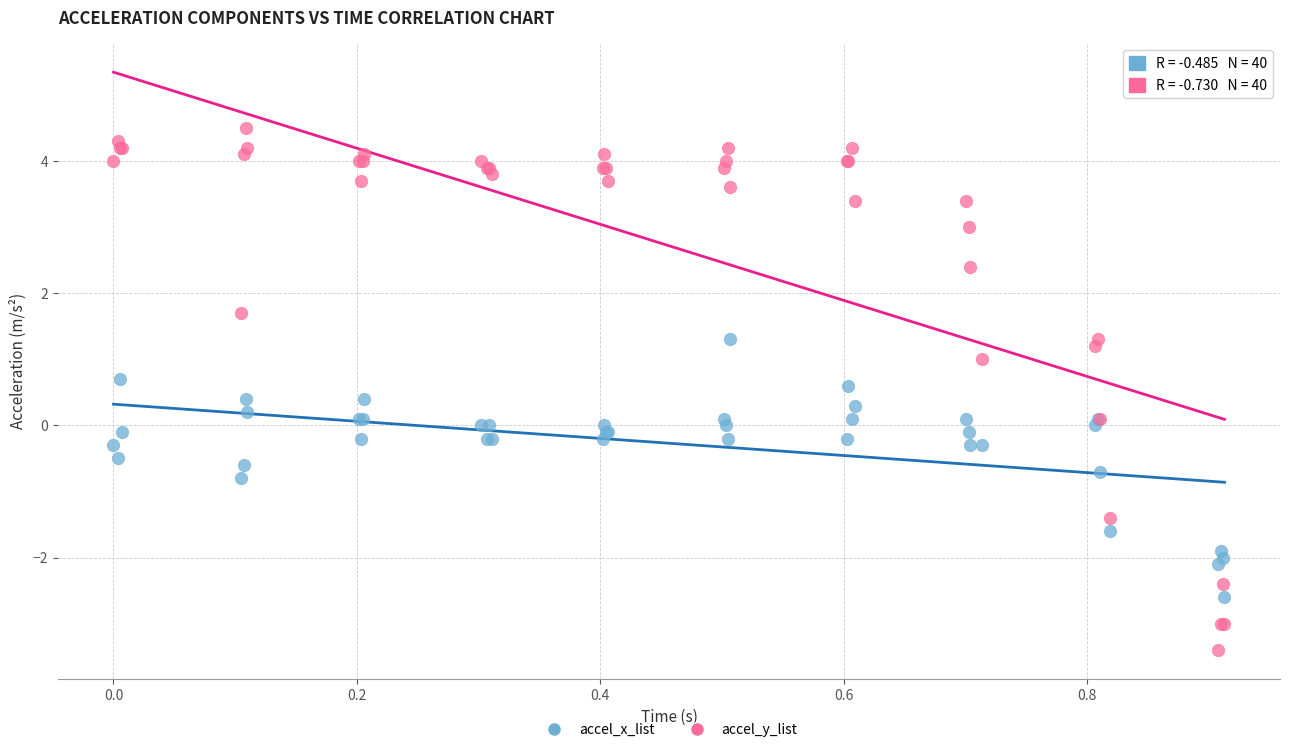

Which series contains the highest Y value?

accel_y_list